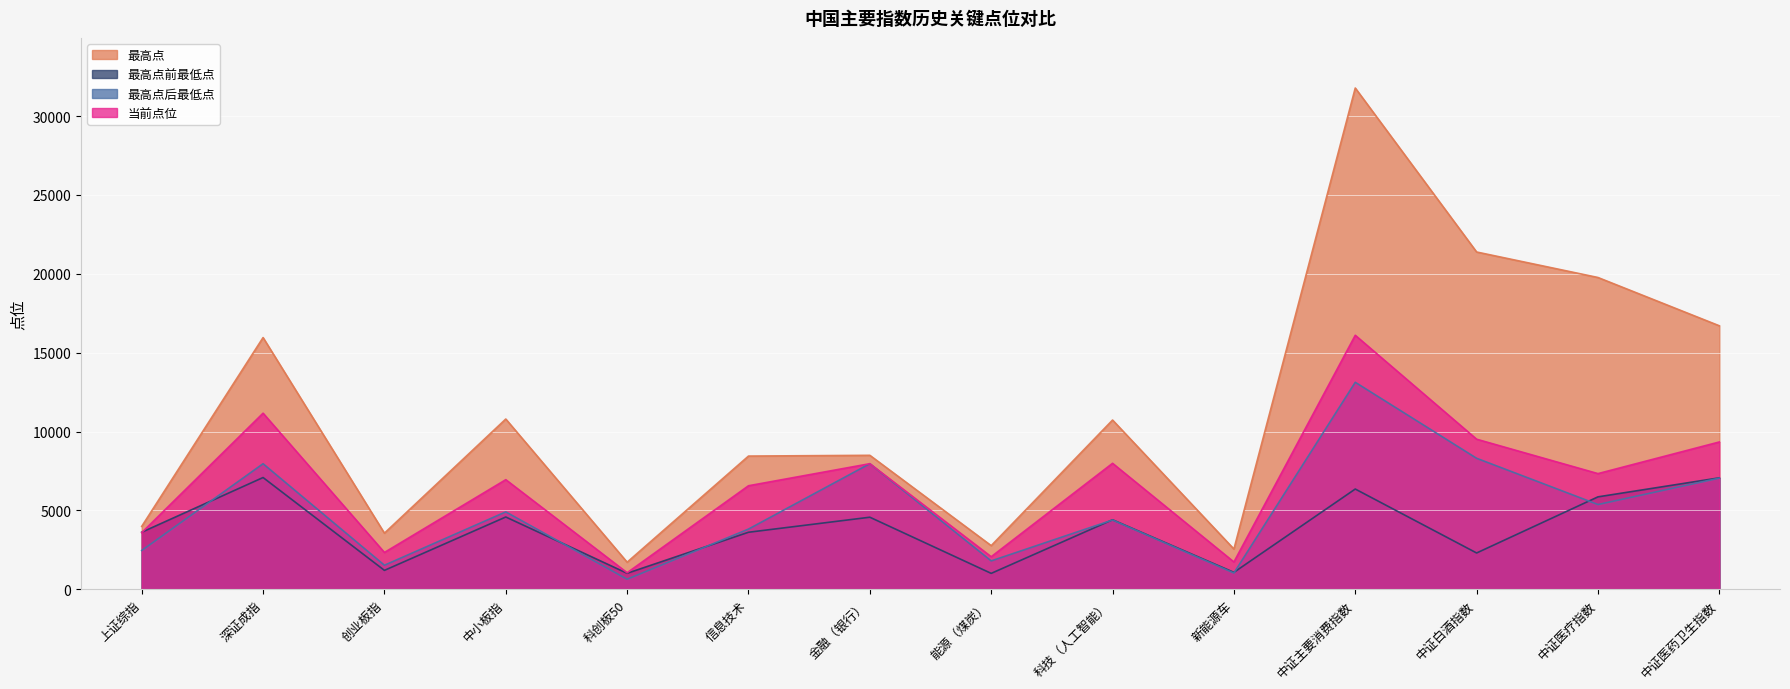

What is the value of the 最高点前最低点 point at the 1st from the left?

3622.9